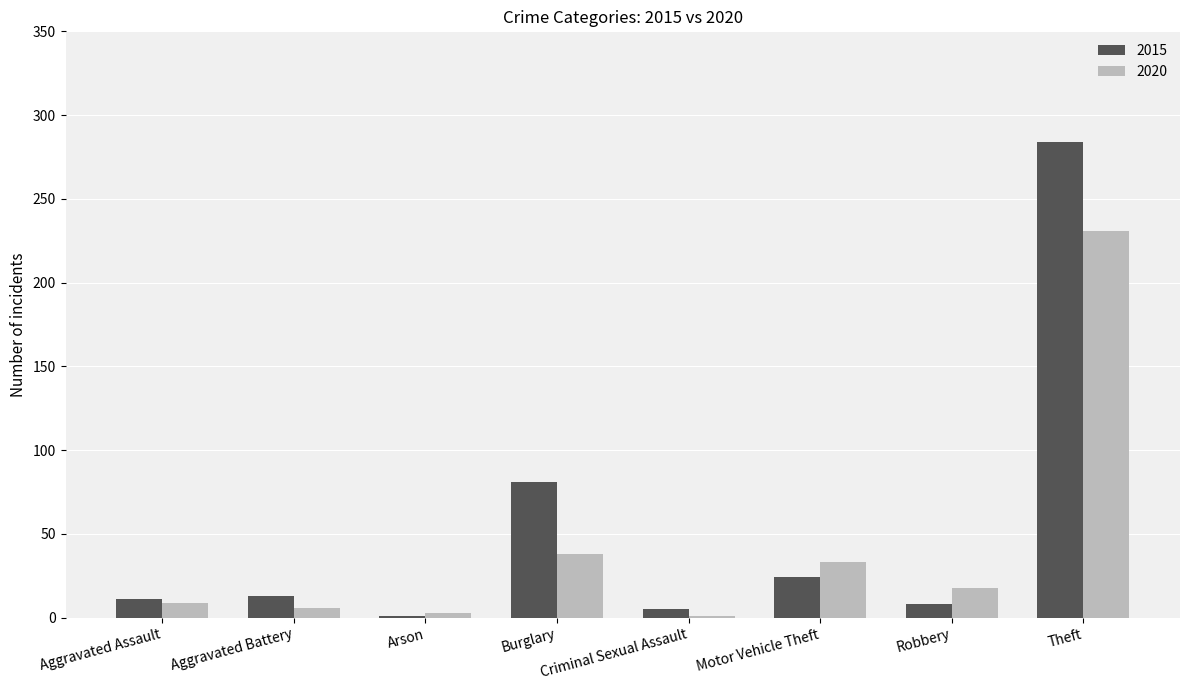

Reading left to right, extract all data points from this chart.

2015: 11	13	1	81	5	24	8	284
2020: 9	6	3	38	1	33	18	231